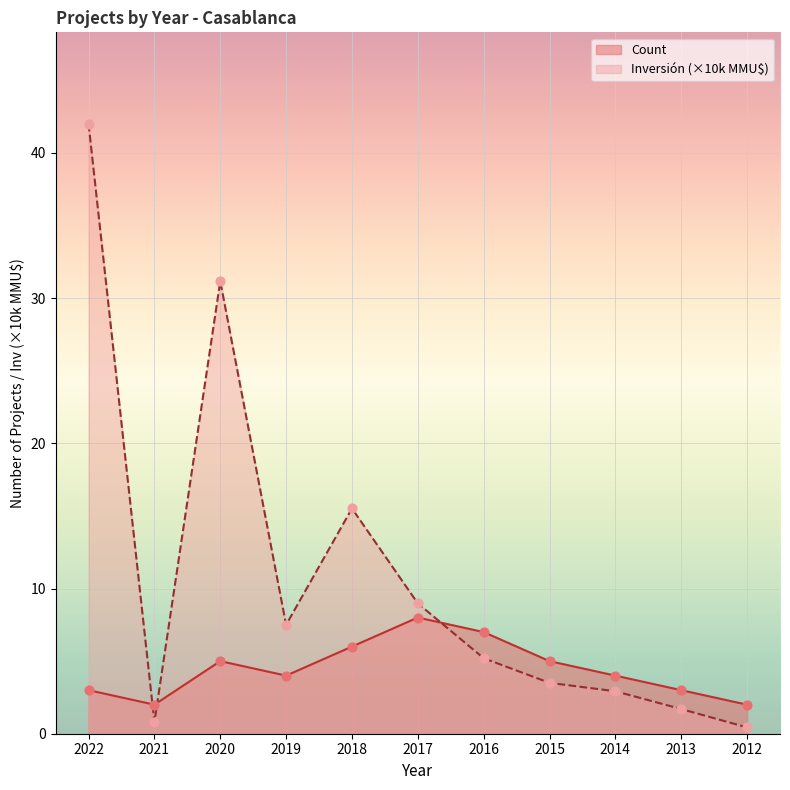

What are all the series names shown in the legend?

Count, Inversión (×10k MMU$)